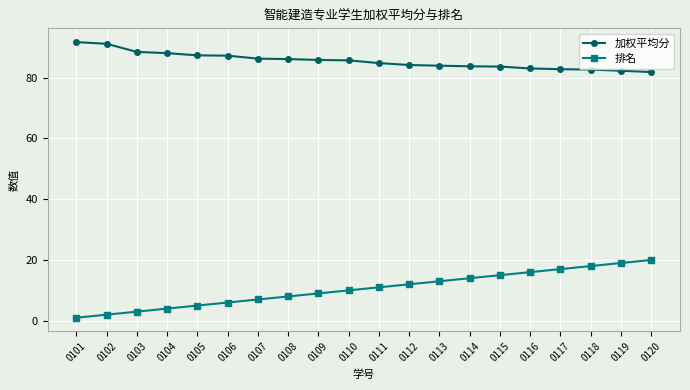

At how many categories does at least one series exceed 73?

20